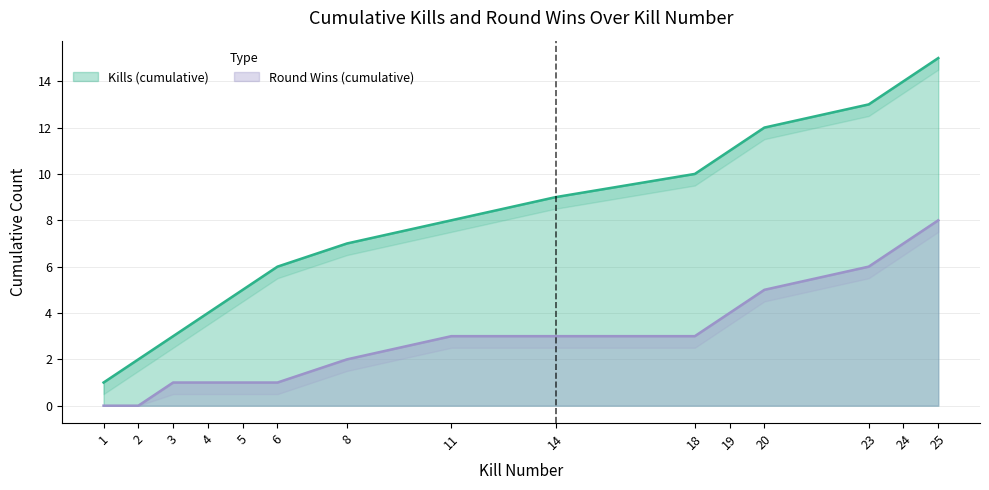

How many lines are shown in the chart?

2